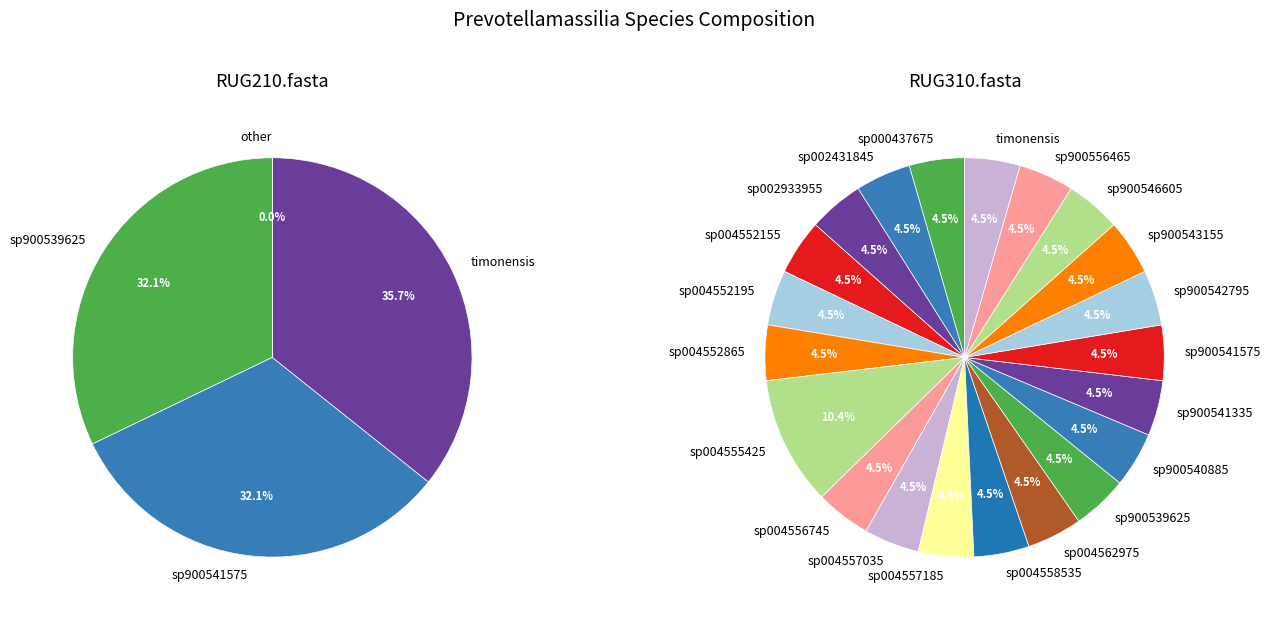

Rank the series by their maximum value, from lowest to highest.

RUG310.fasta, RUG210.fasta